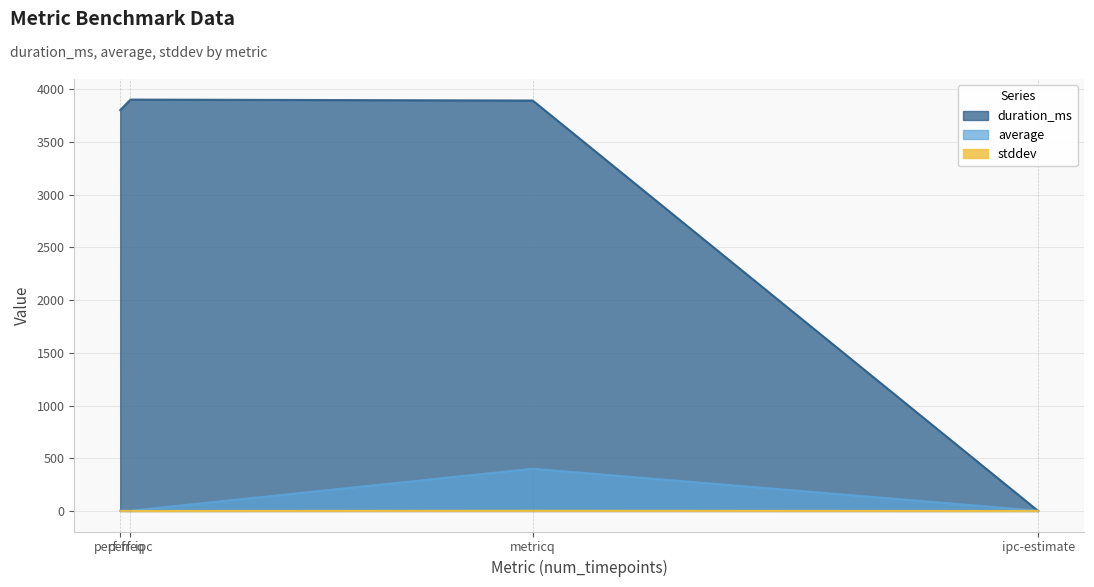

Rank the categories by stddev value from highest to lowest.

metricq, ipc-estimate, perf-freq, perf-ipc